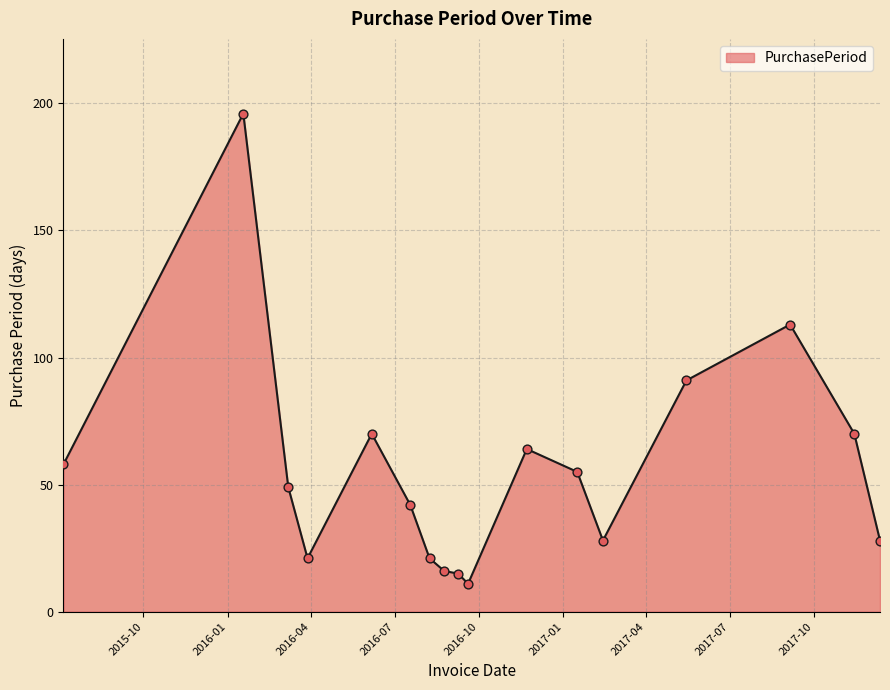

What is the difference between the maximum and minimum values?

185